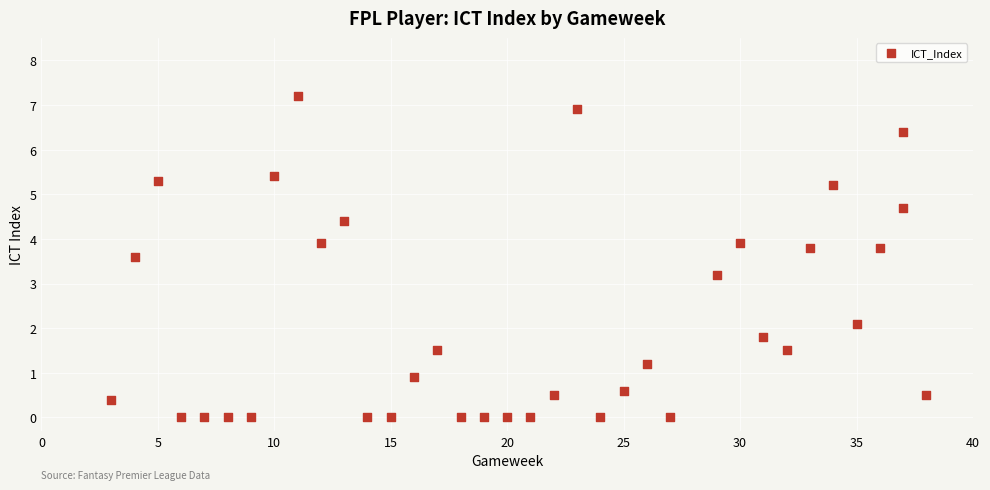

What Y value in the scatter plot is closest to 3?

3.2